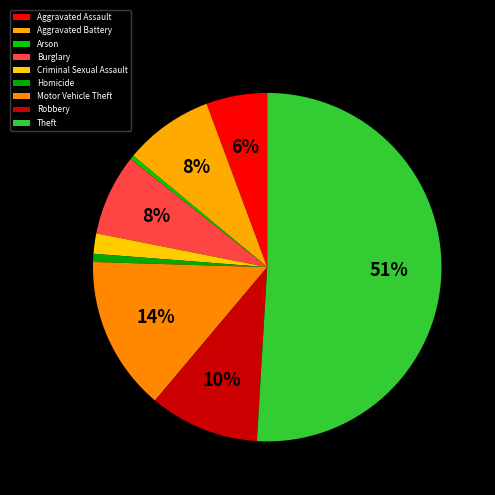

Rank the categories by value from lowest to highest.

Arson, Homicide, Criminal Sexual Assault, Aggravated Assault, Burglary, Aggravated Battery, Robbery, Motor Vehicle Theft, Theft